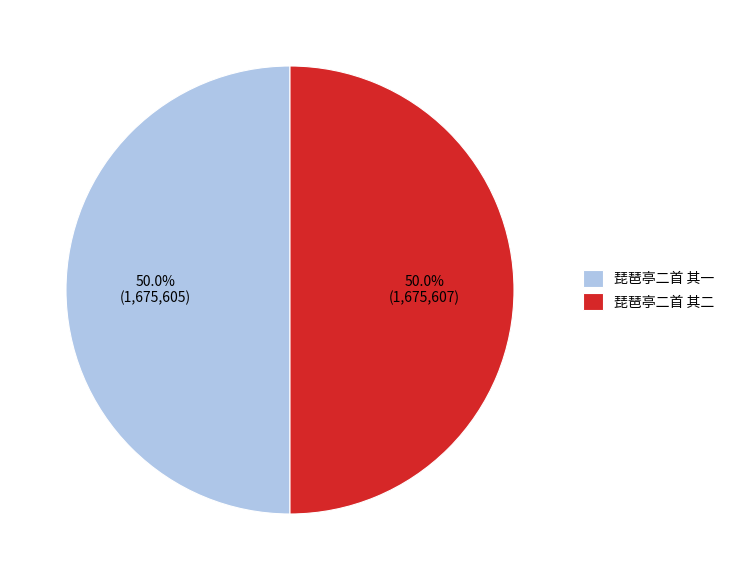

To the nearest percent, what is the combined percentage of 琵琶亭二首 其一 and 琵琶亭二首 其二?

100%